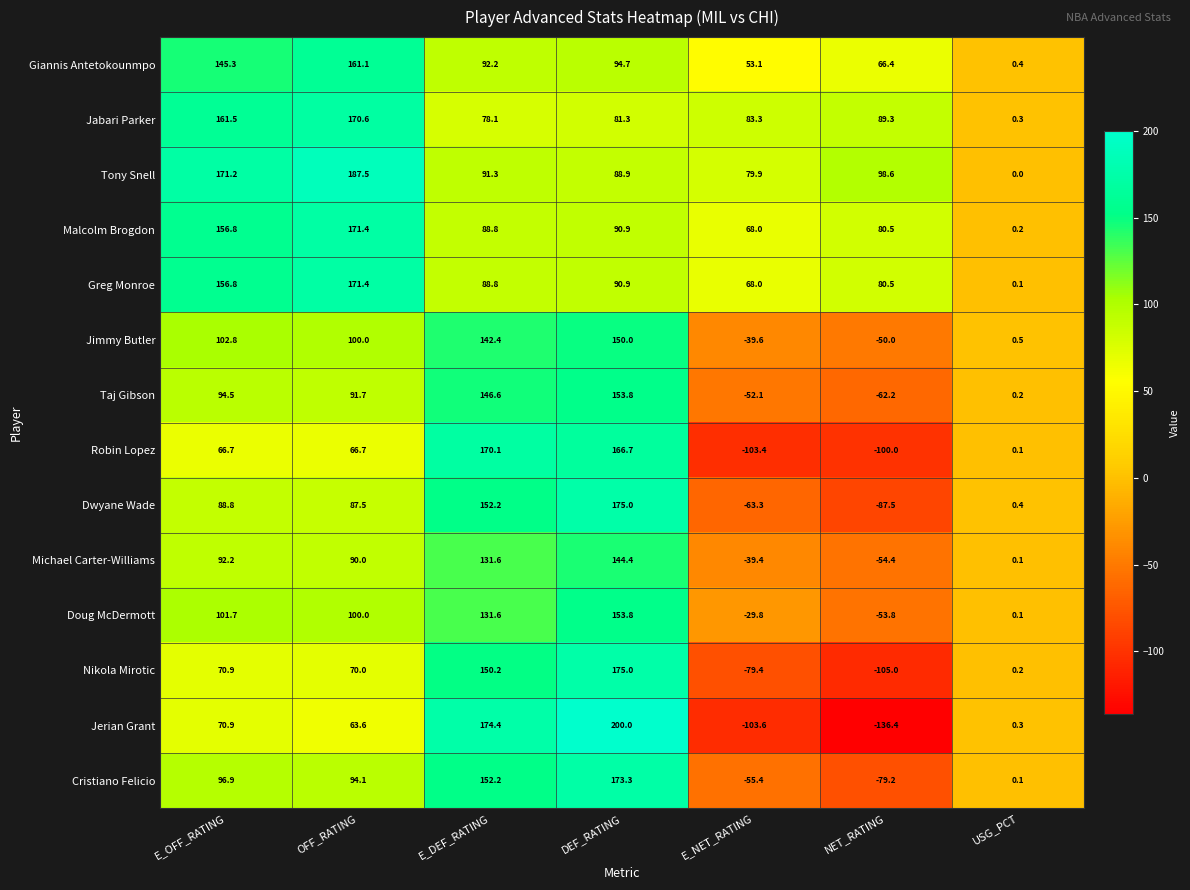

Which label corresponds to the largest value in the chart?

DEF_RATING